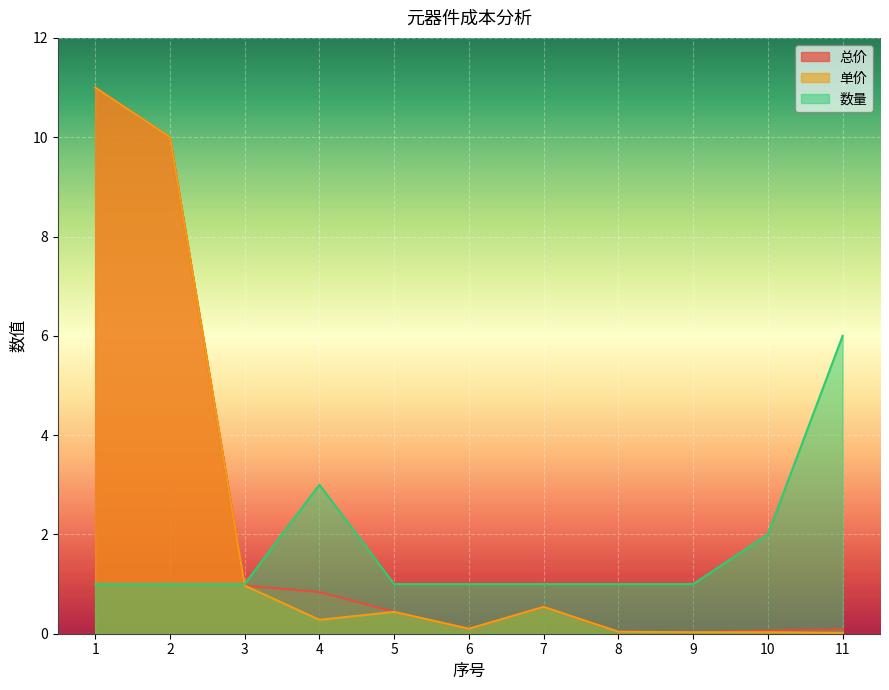

Between which two adjacent categories do 单价 and 数量 first intersect?

2 and 3